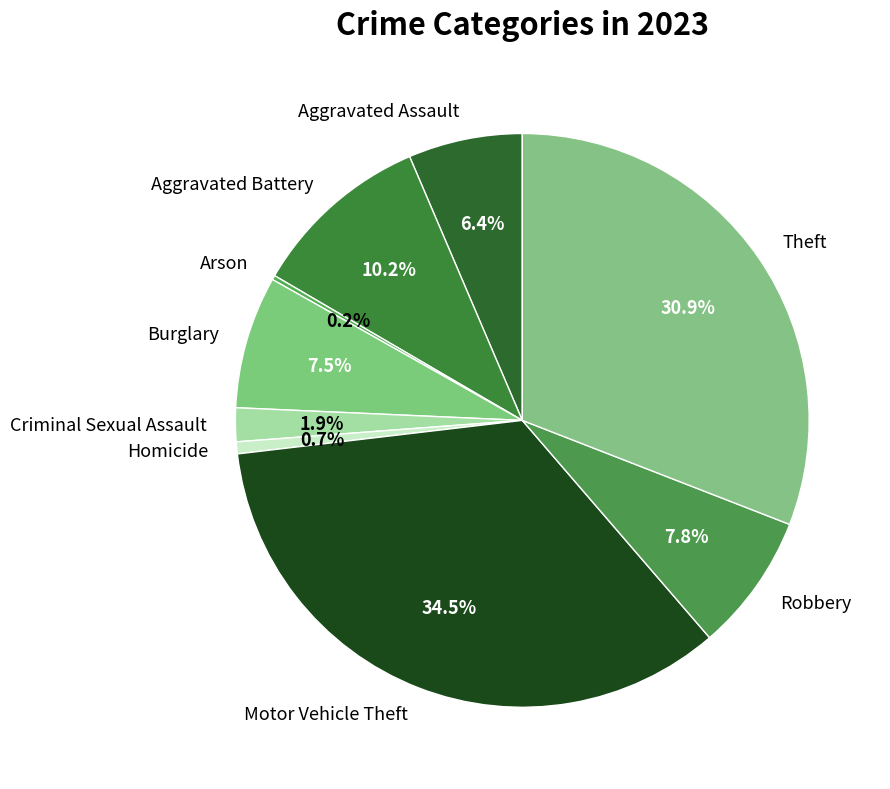

What portion of the pie excludes Aggravated Assault?

93.6%